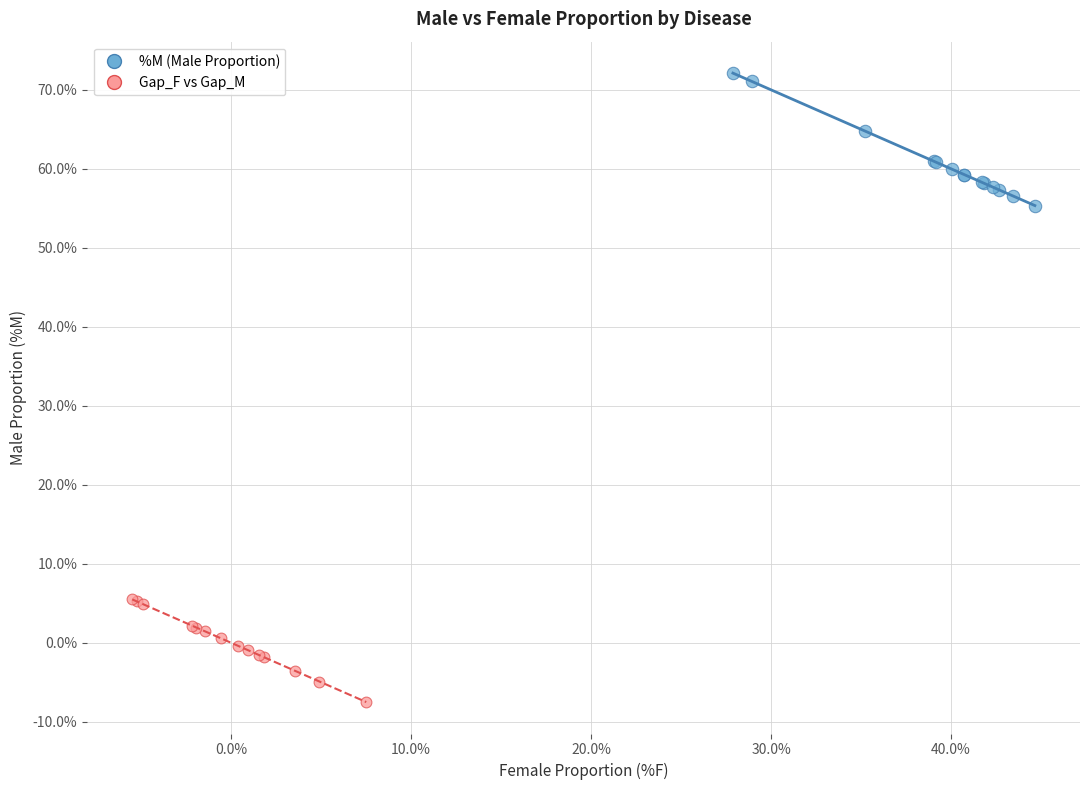

Which series has the widest spread of Y values?

%M (Male Proportion)